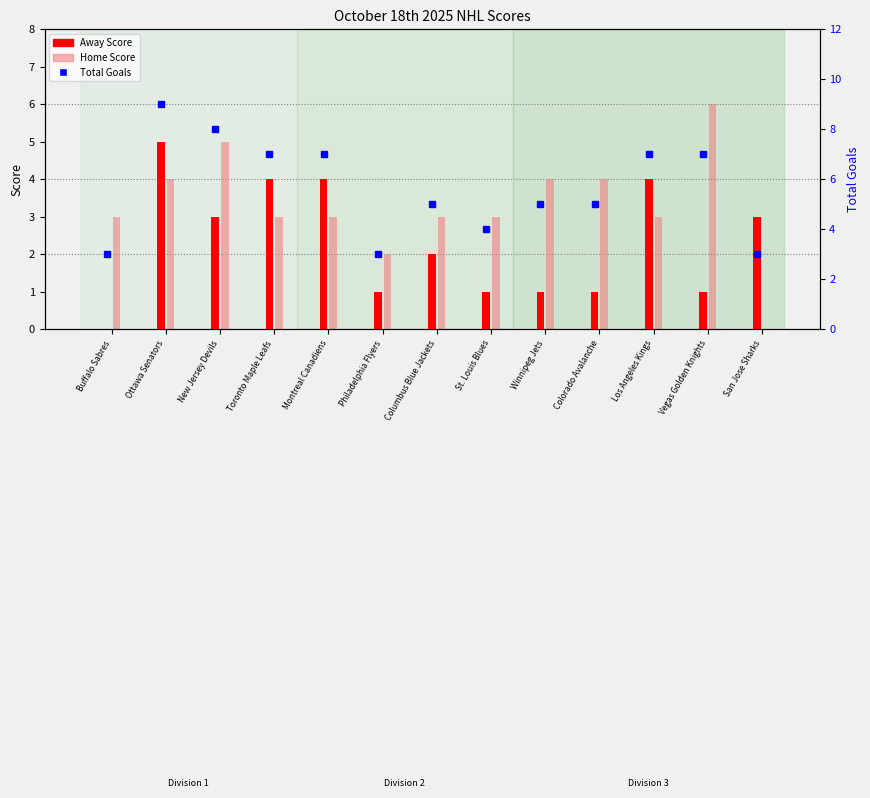

Rank the series by their maximum value, from highest to lowest.

Total Goals, Home Score, Away Score